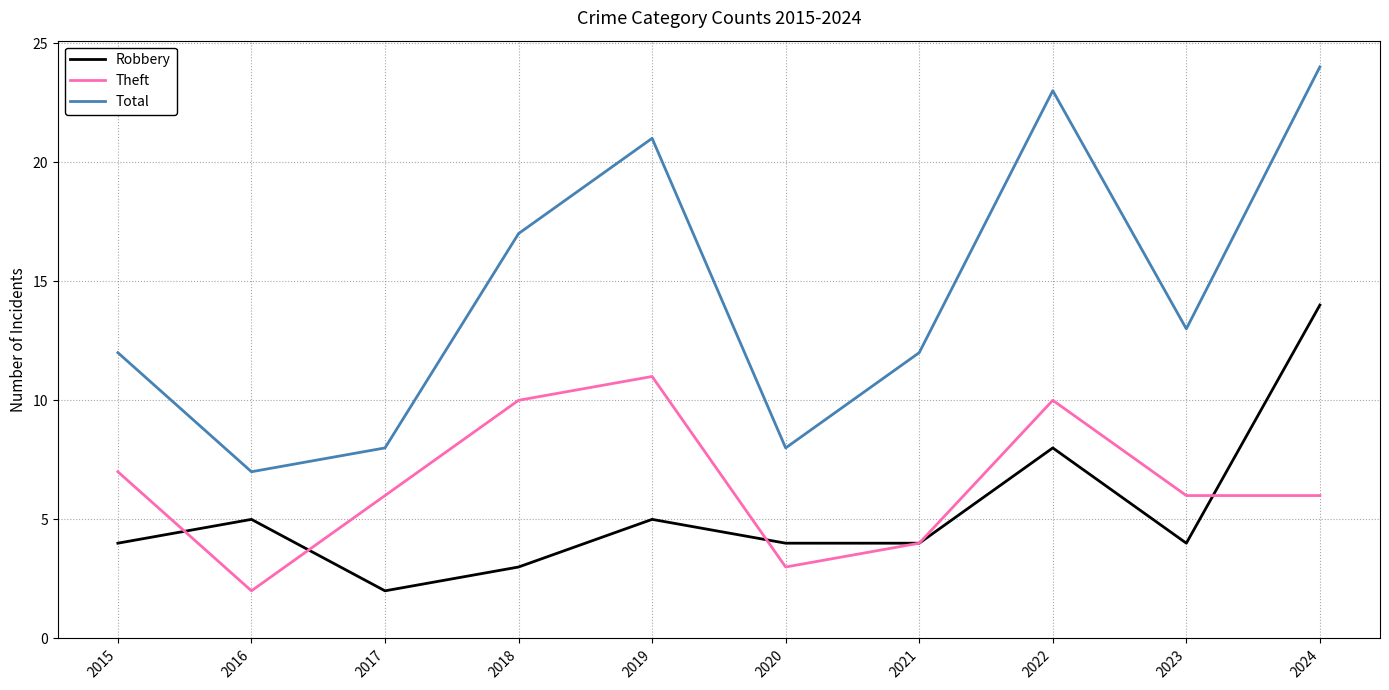

Rank the series at 2023 from highest to lowest value.

Total, Theft, Robbery